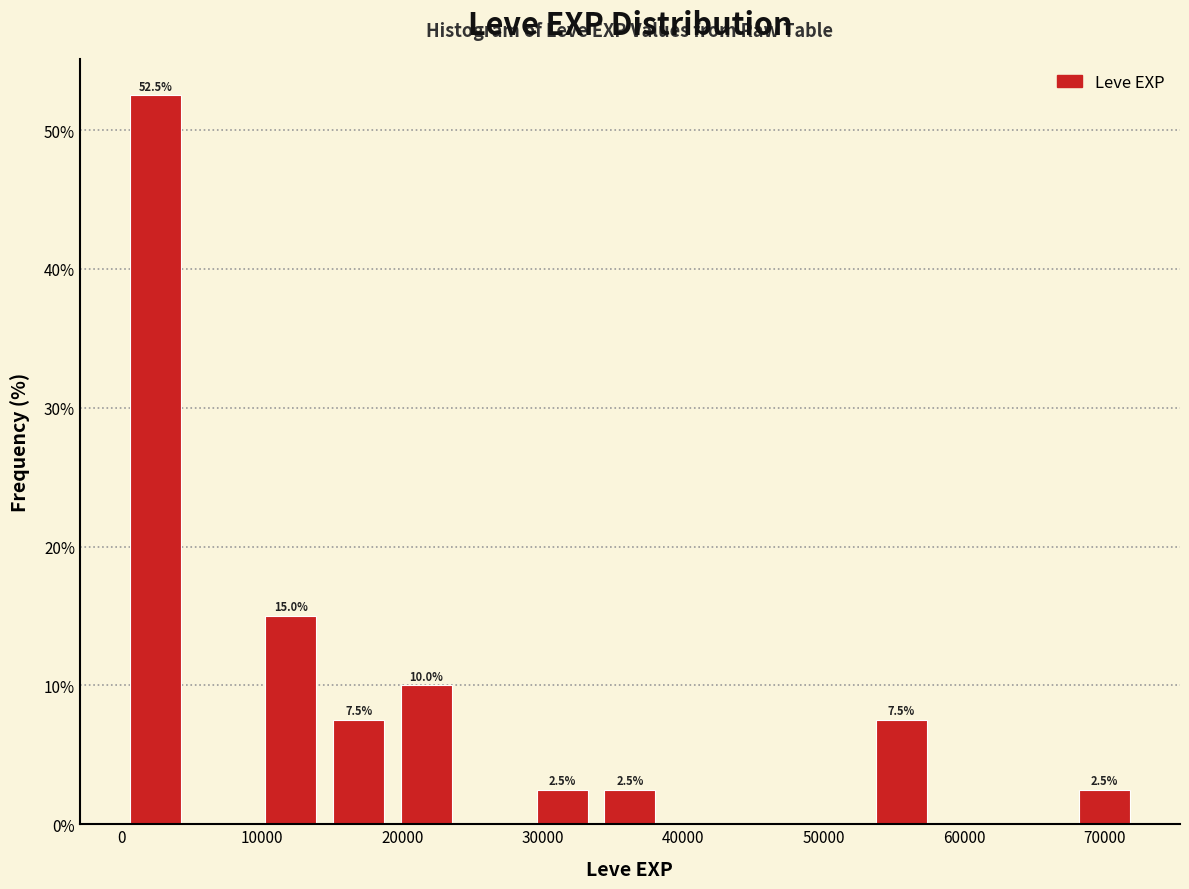

Which range on the x-axis has the tallest bar?

0 to 5000